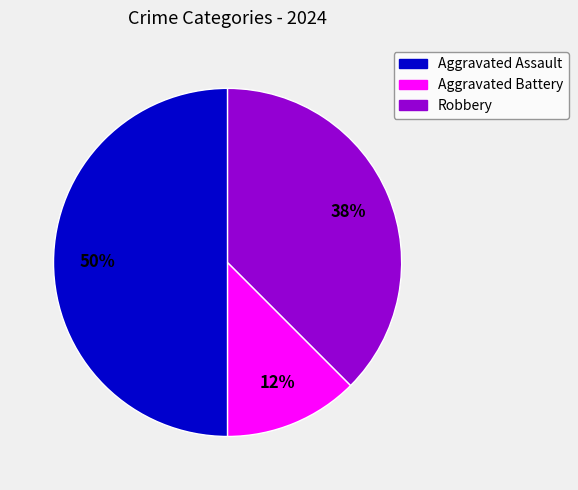

True or false: Aggravated Assault accounts for 42% of the total.

False